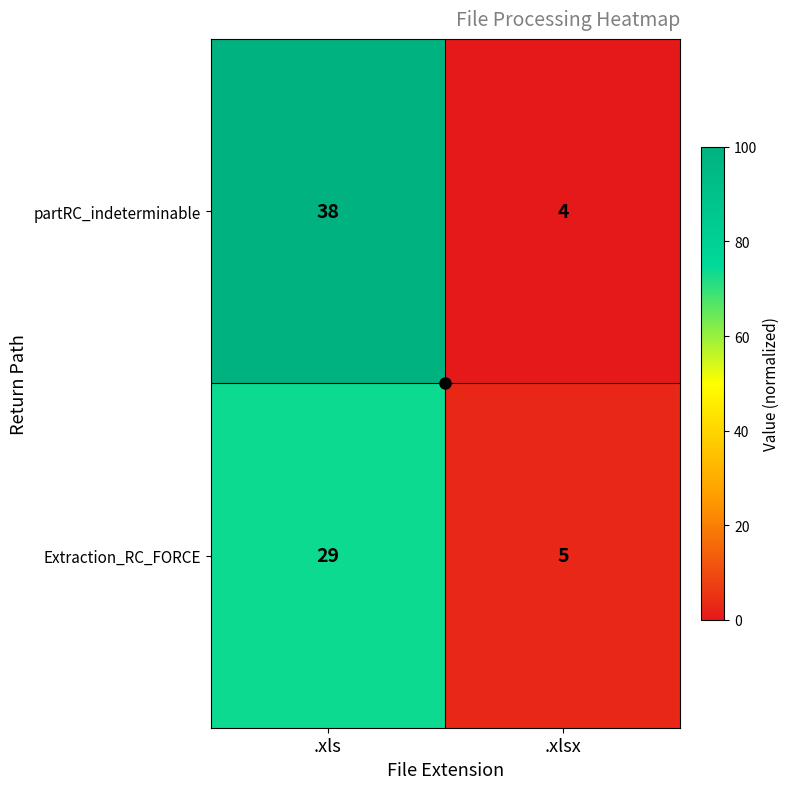

What is the total value across all series at .xls?

67